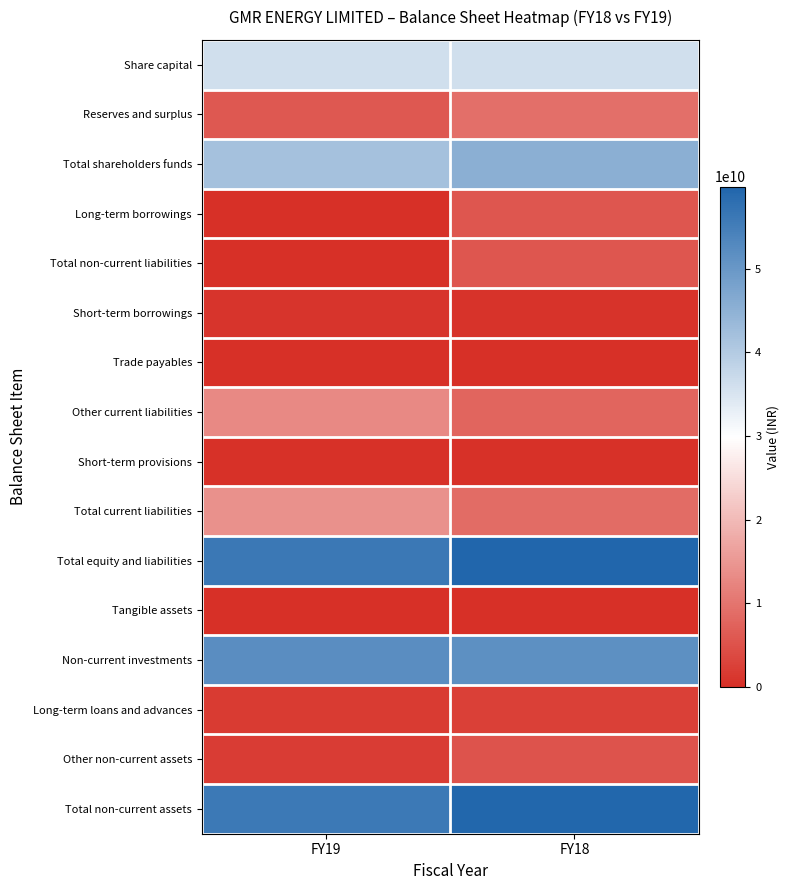

Between FY19 and FY18, which is larger?

FY19